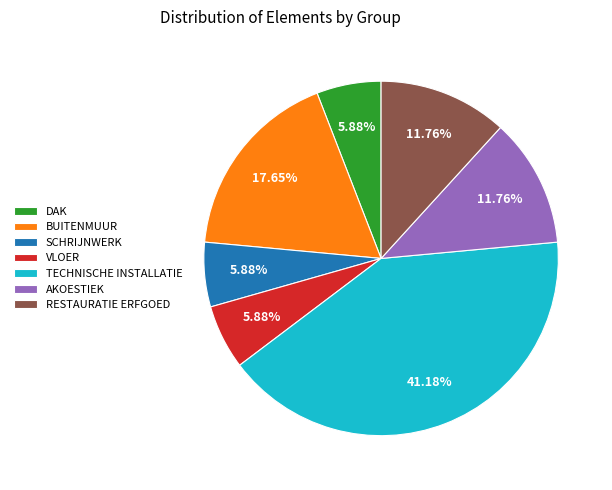

What percentage is the SCHRIJNWERK slice, to the nearest percent?

6%